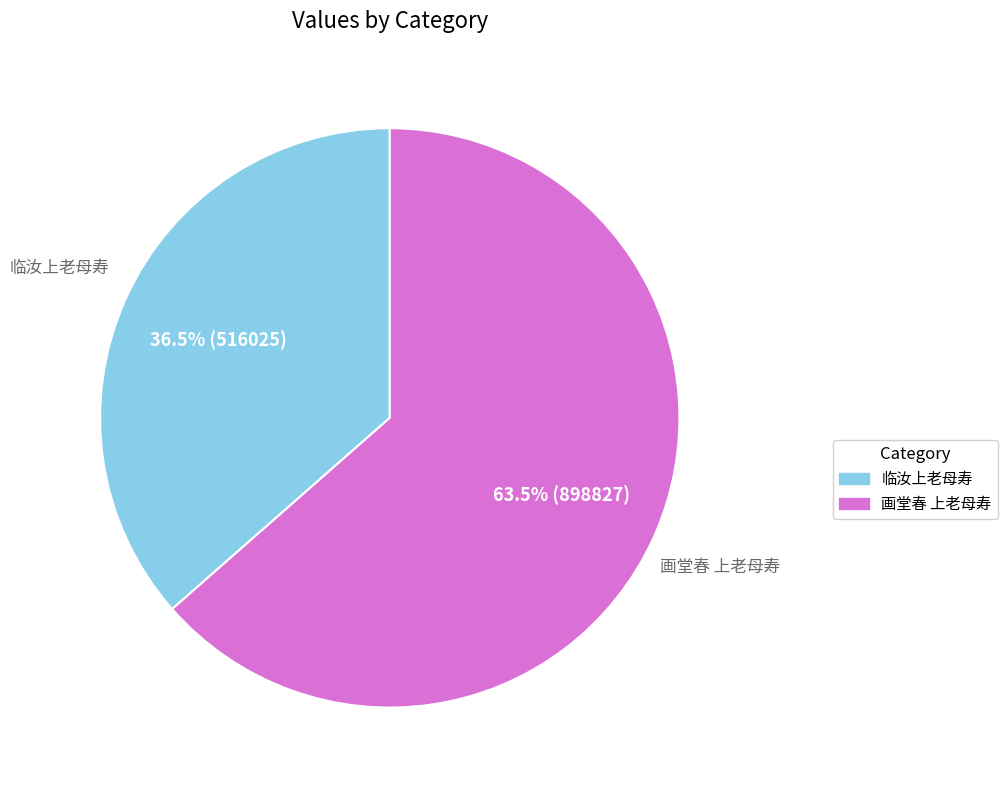

To the nearest percent, what is the average slice percentage?

50%